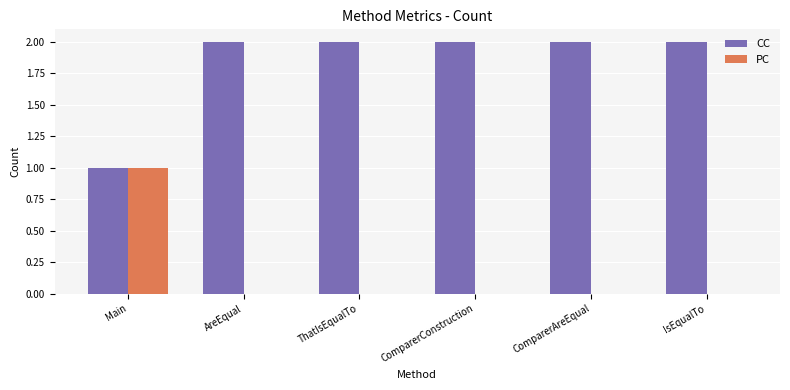

Is the value of PC at ThatIsEqualTo greater than the value of CC at ComparerConstruction?

No